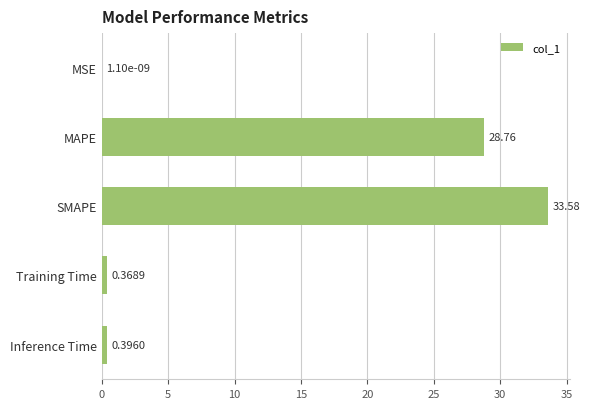

At which label is the value closest to 16?

MAPE